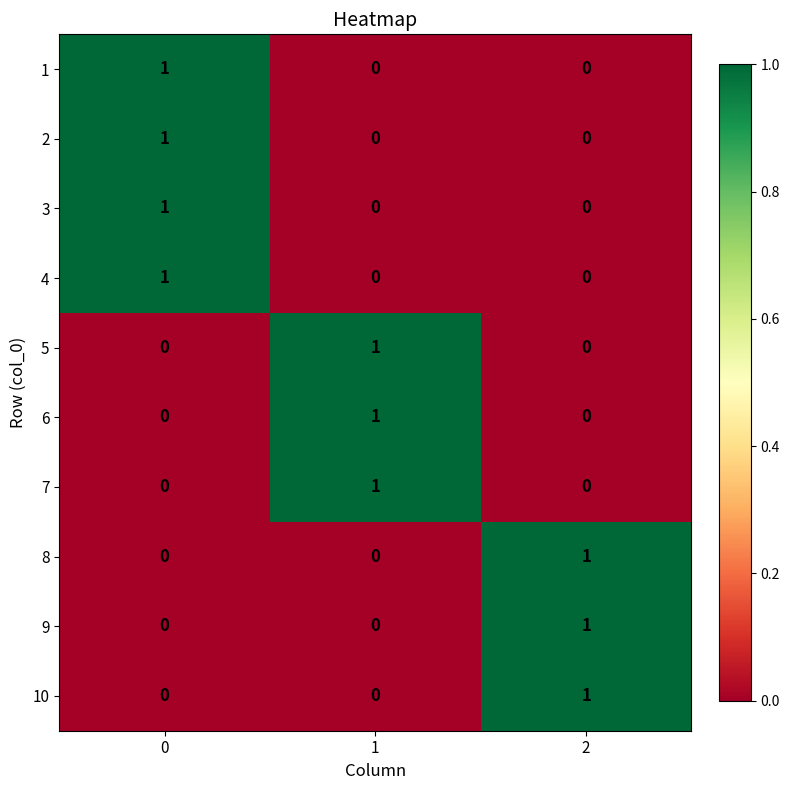

Reading left to right, extract all data points from this chart.

1: 1	0	0
2: 1	0	0
3: 1	0	0
4: 1	0	0
5: 0	1	0
6: 0	1	0
7: 0	1	0
8: 0	0	1
9: 0	0	1
10: 0	0	1